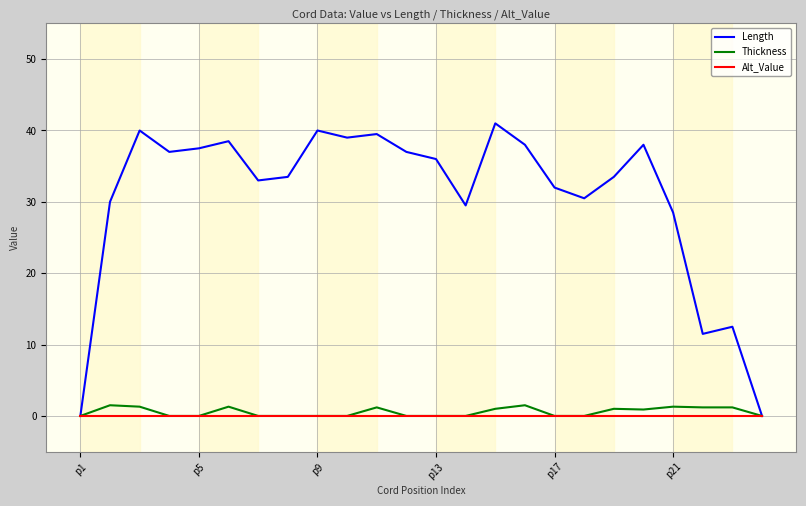

What is the maximum value for Length?

41.0